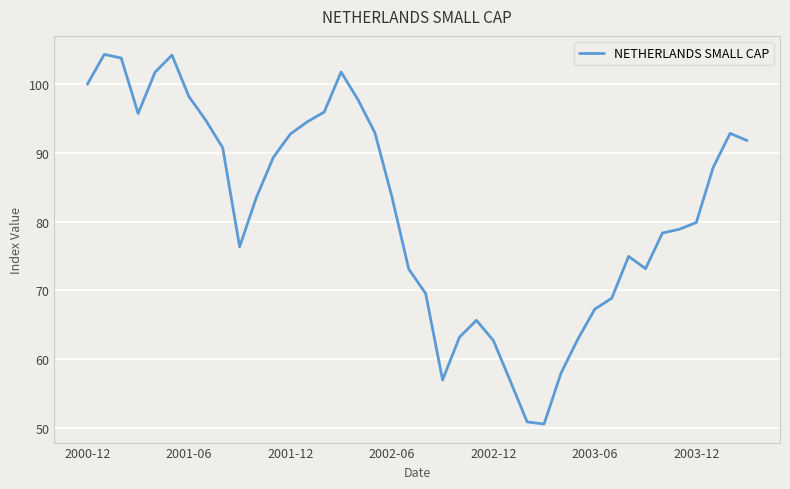

What is the minimum value shown in the chart?

50.5